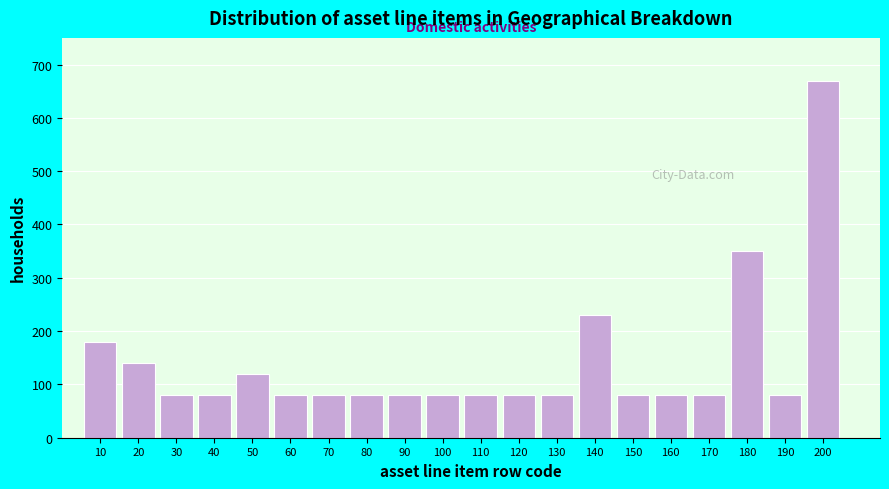

Reading right to left, transcribe all the data shown in this chart.

200=670	190=80	180=350	170=80	160=80	150=80	140=230	130=80	120=80	110=80	100=80	90=80	80=80	70=80	60=80	50=120	40=80	30=80	20=140	10=180